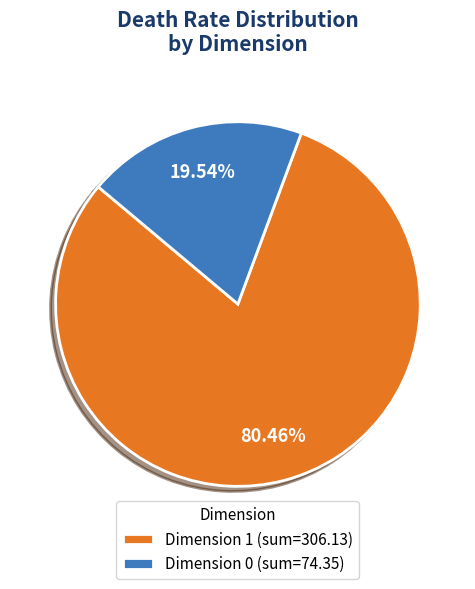

Do Dimension 0 (sum=74.35) and Dimension 1 (sum=306.13) together represent more than half of the pie?

Yes